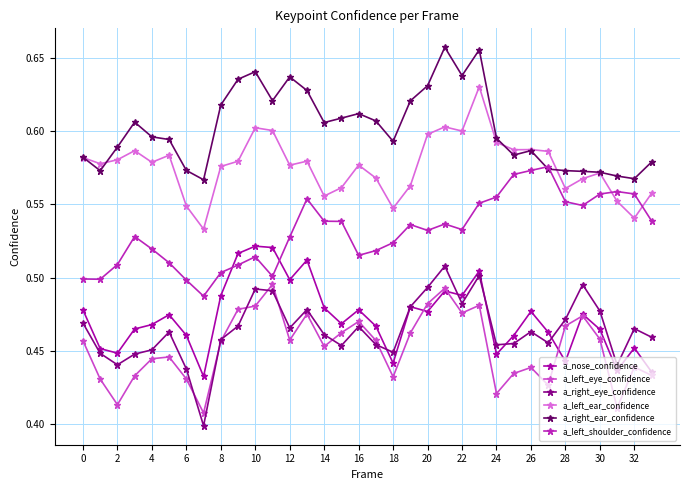

Count the a_right_eye_confidence values in the range 0 to 1.

34